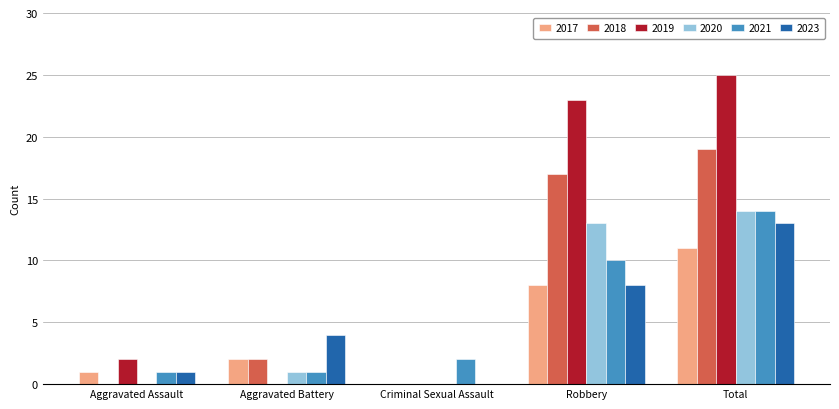

Between Aggravated Assault and Total, which series saw the biggest shift?

2019